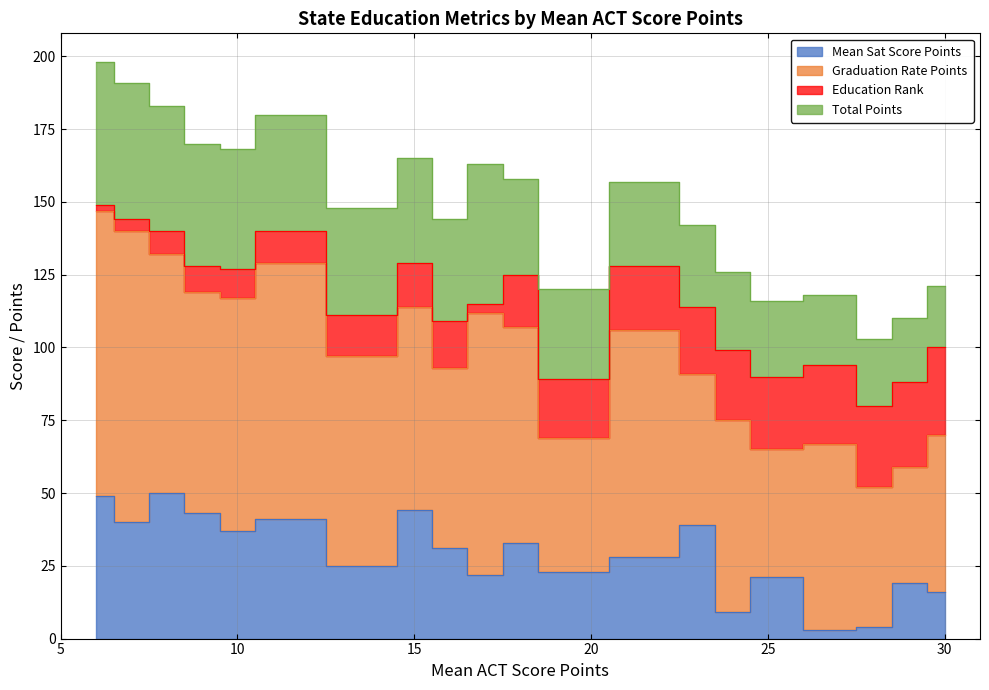

Rank the series at 15 from highest to lowest value.

Graduation Rate Points, Mean Sat Score Points, Total Points, Education Rank